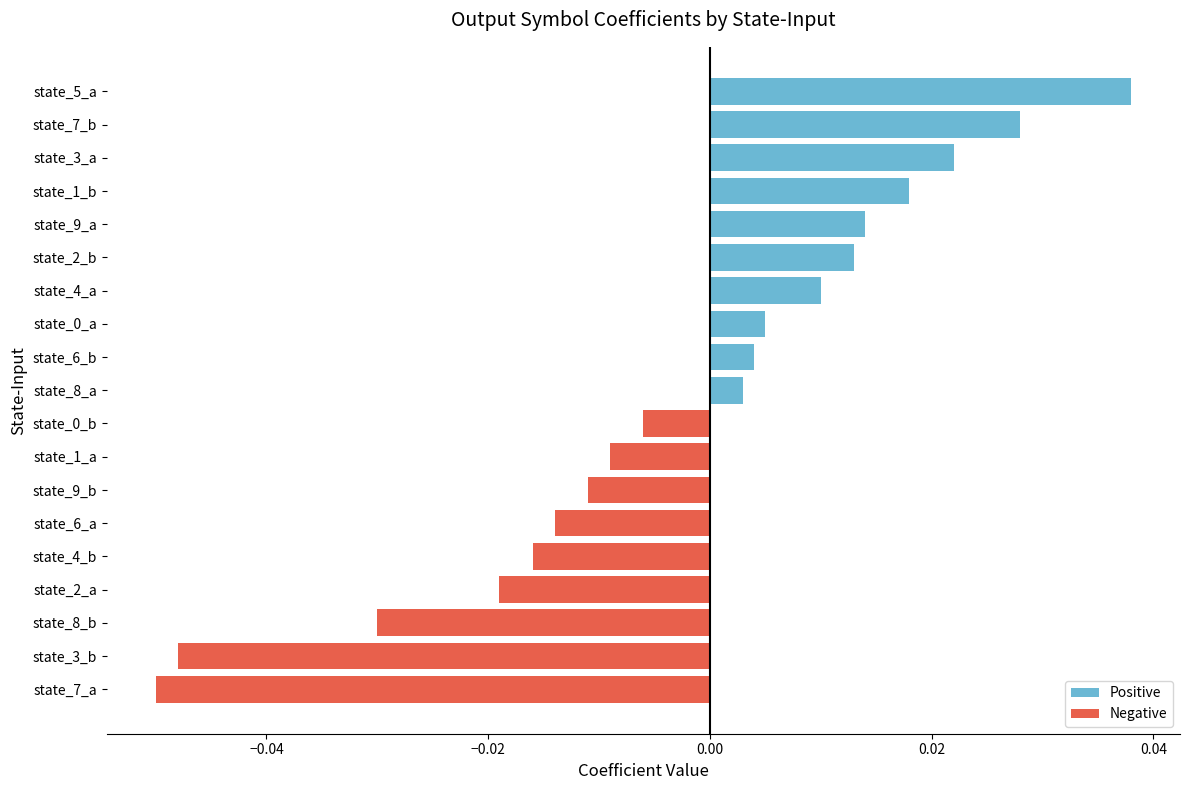

Which series has the largest total across all categories?

Positive